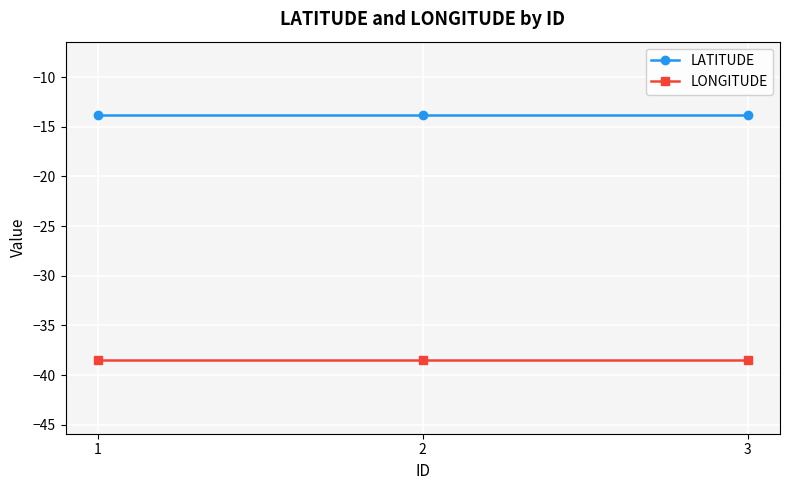

What is the smallest value displayed?

-38.5